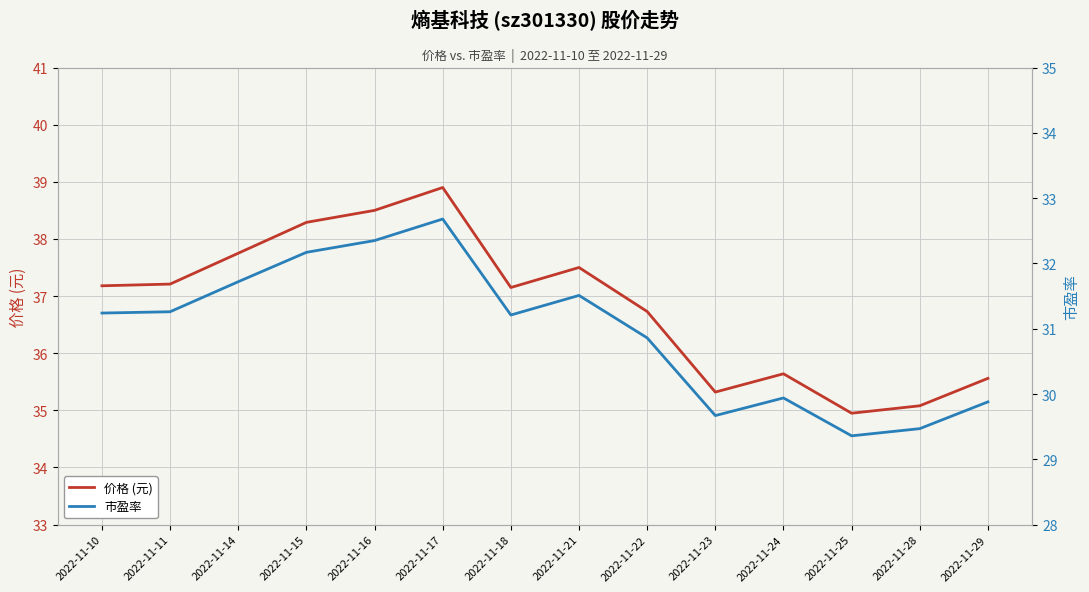

Rank the series by their maximum value, from lowest to highest.

市盈率, 价格 (元)